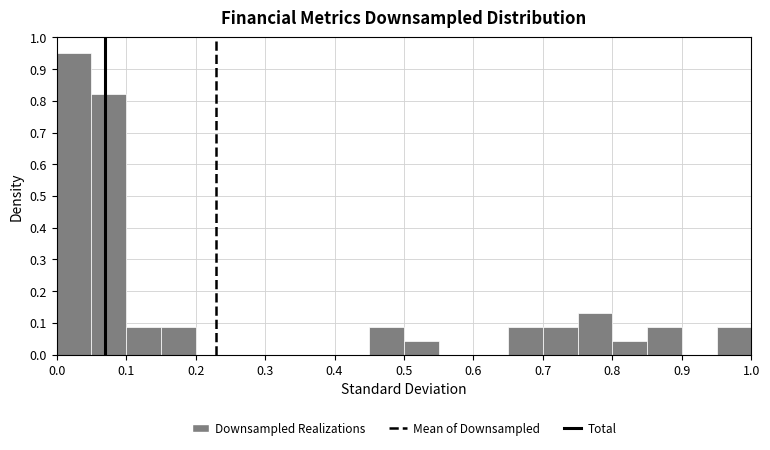

How tall is the bar that spans 0.45 to 0.50 on the x-axis? Neither the bar edges nor the heights are printed on the chart, so give them approximately, as read against the axes.

0.09